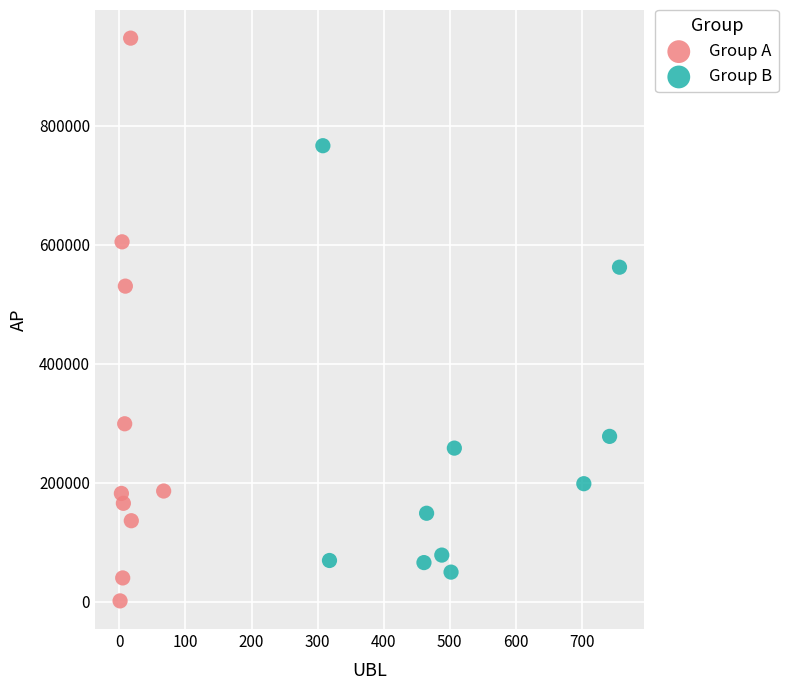

Which series contains the highest Y value?

Group A